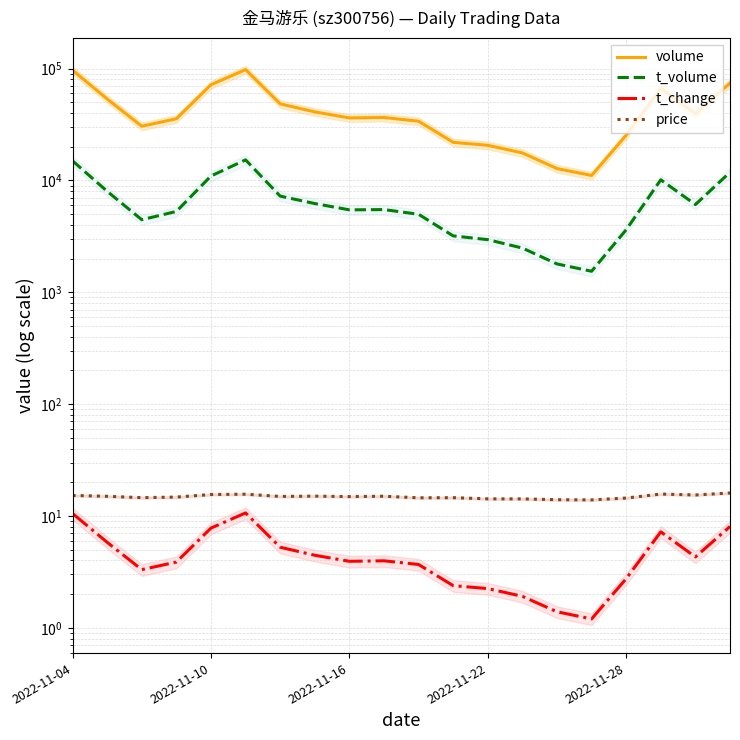

What is the difference between the maximum and minimum values in the t_change series?

9.4